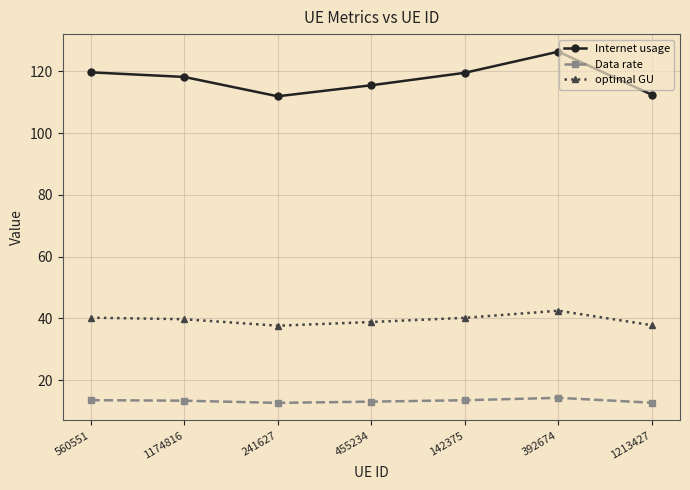

True or false: optimal GU has more than 2 points higher than both neighbors.

False